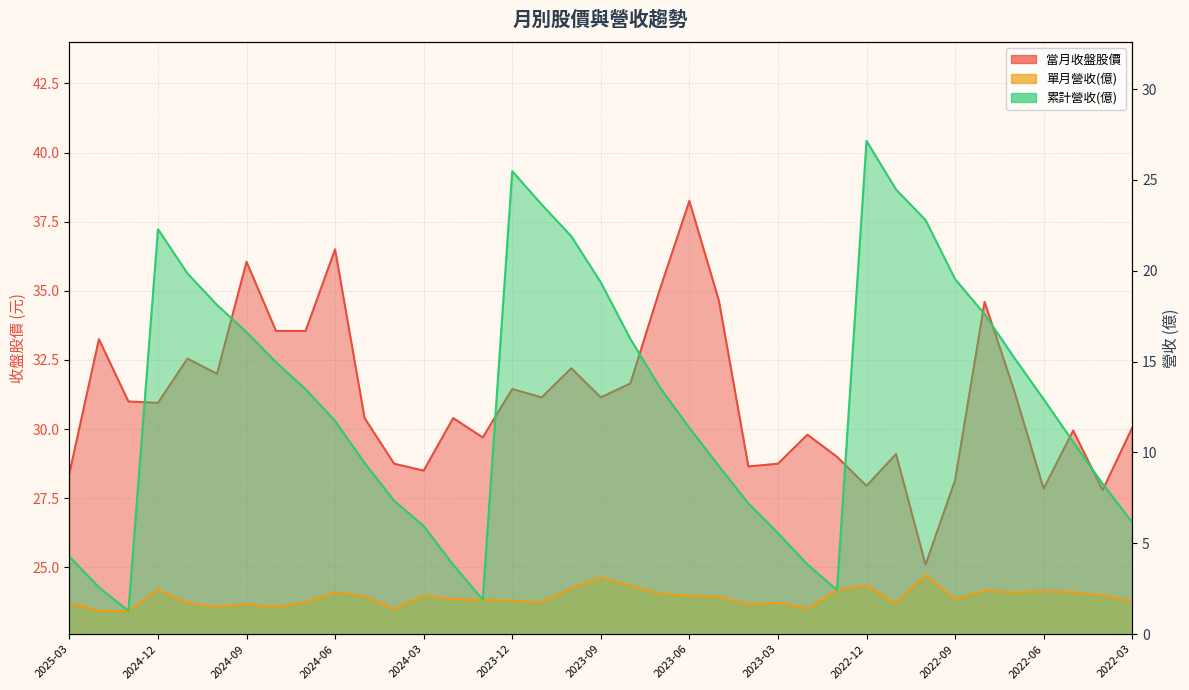

In 當月收盤股價, how many points are higher than both neighbors (excluding endpoints)?

12